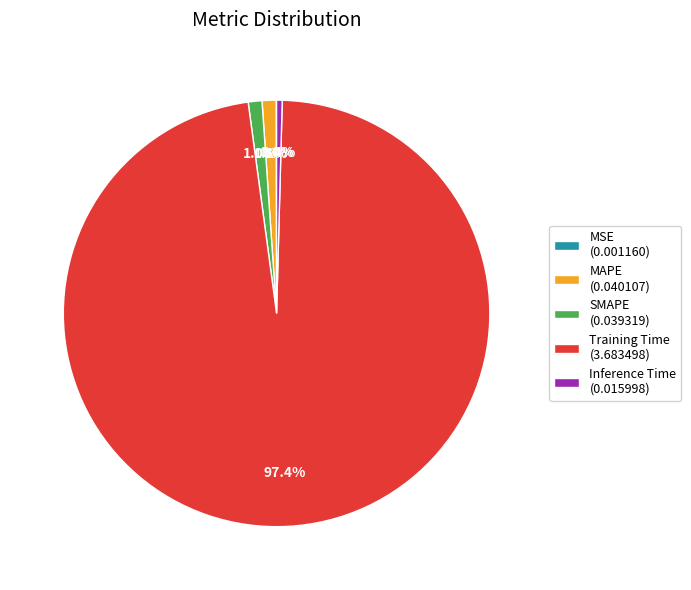

The MAPE slice represents 1% of the pie. True or false?

True